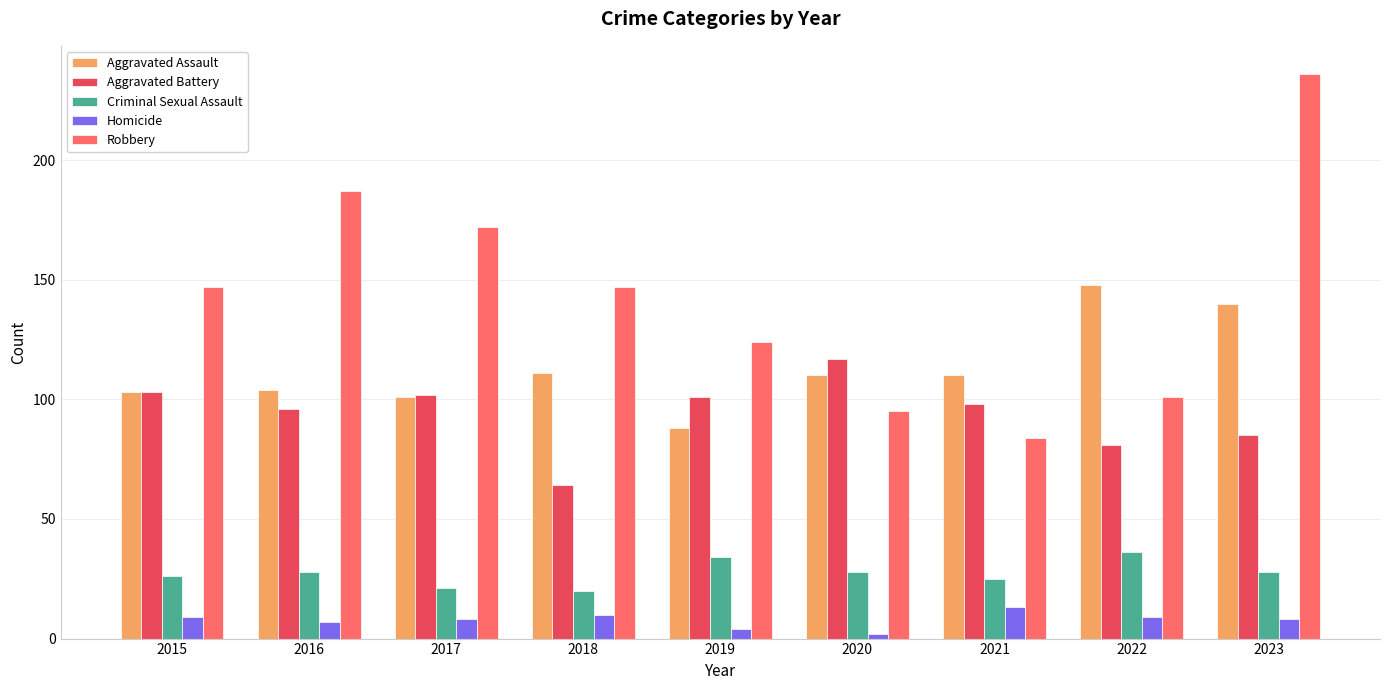

Which label corresponds to the largest value in the chart?

2023